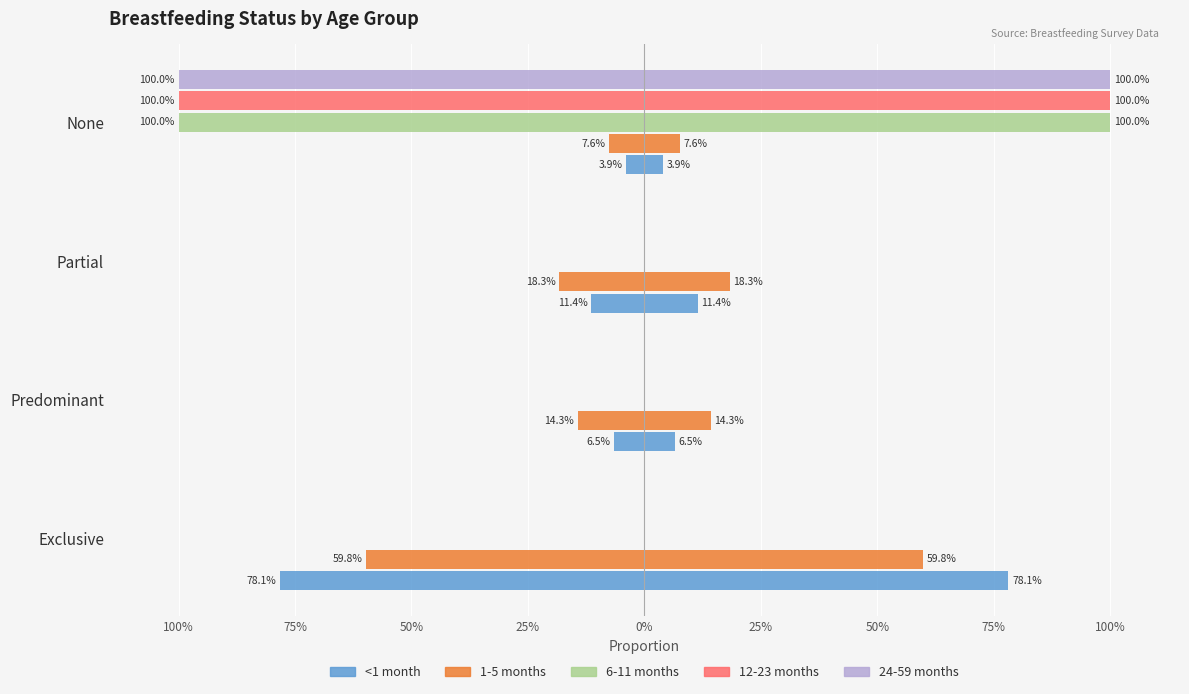

What is the lowest value of the 1-5 months series?

-0.6